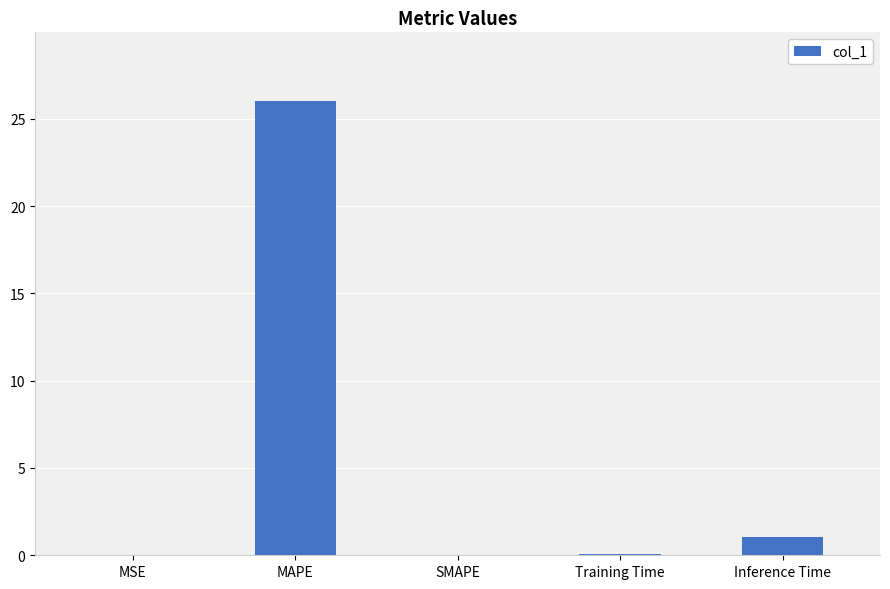

Which category has the highest value across all series?

MAPE